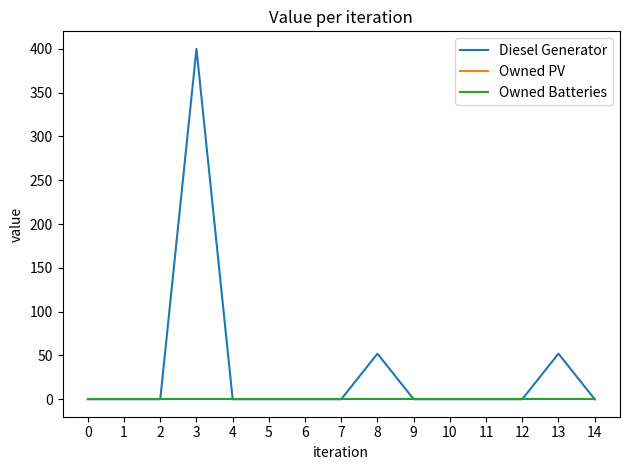

Does the chart have visible grid lines?

No